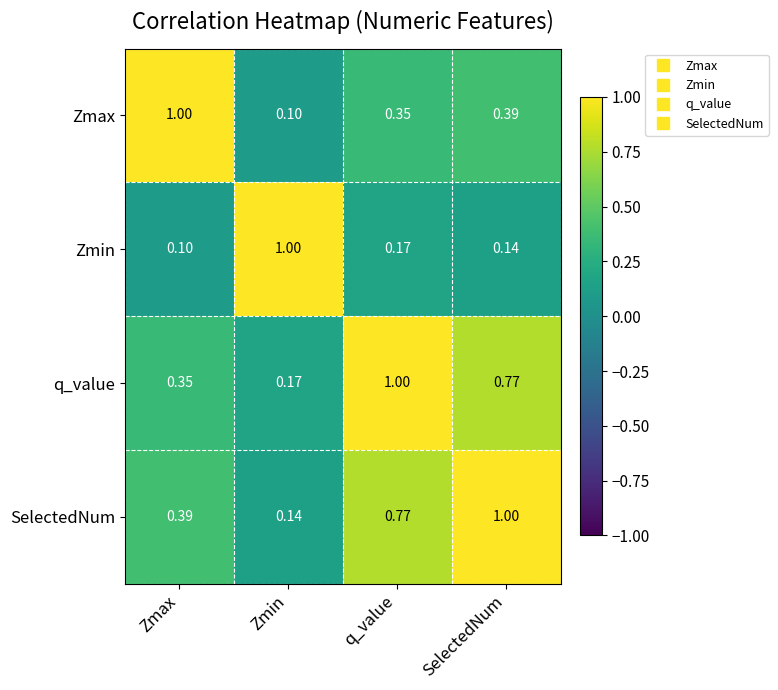

List the labels in order of Zmax value, largest first.

Zmax, SelectedNum, q_value, Zmin